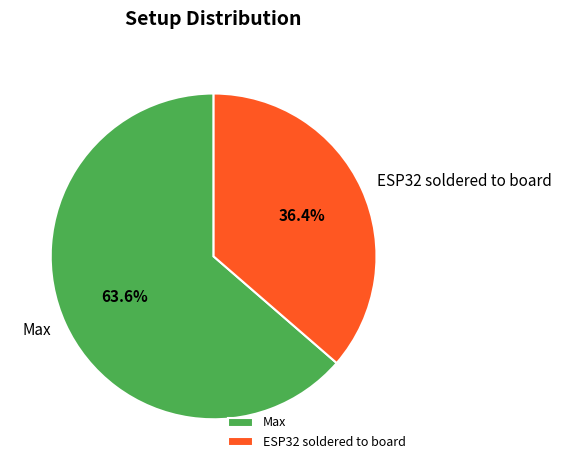

Is there a majority slice in this chart?

Yes